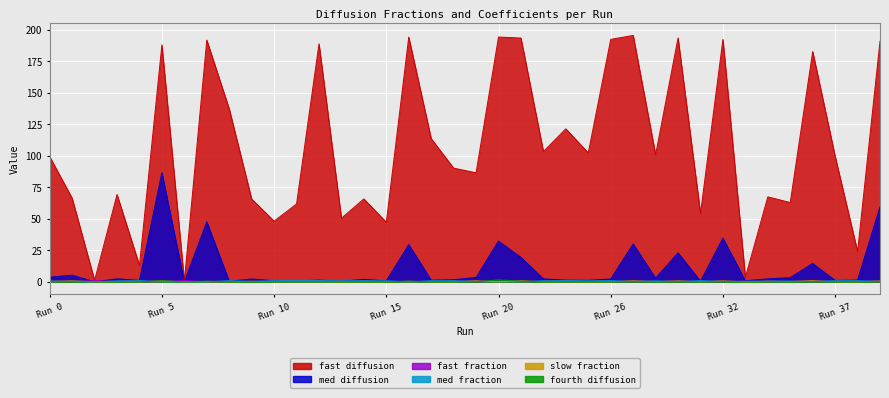

What is the average value of the med diffusion series?

11.1